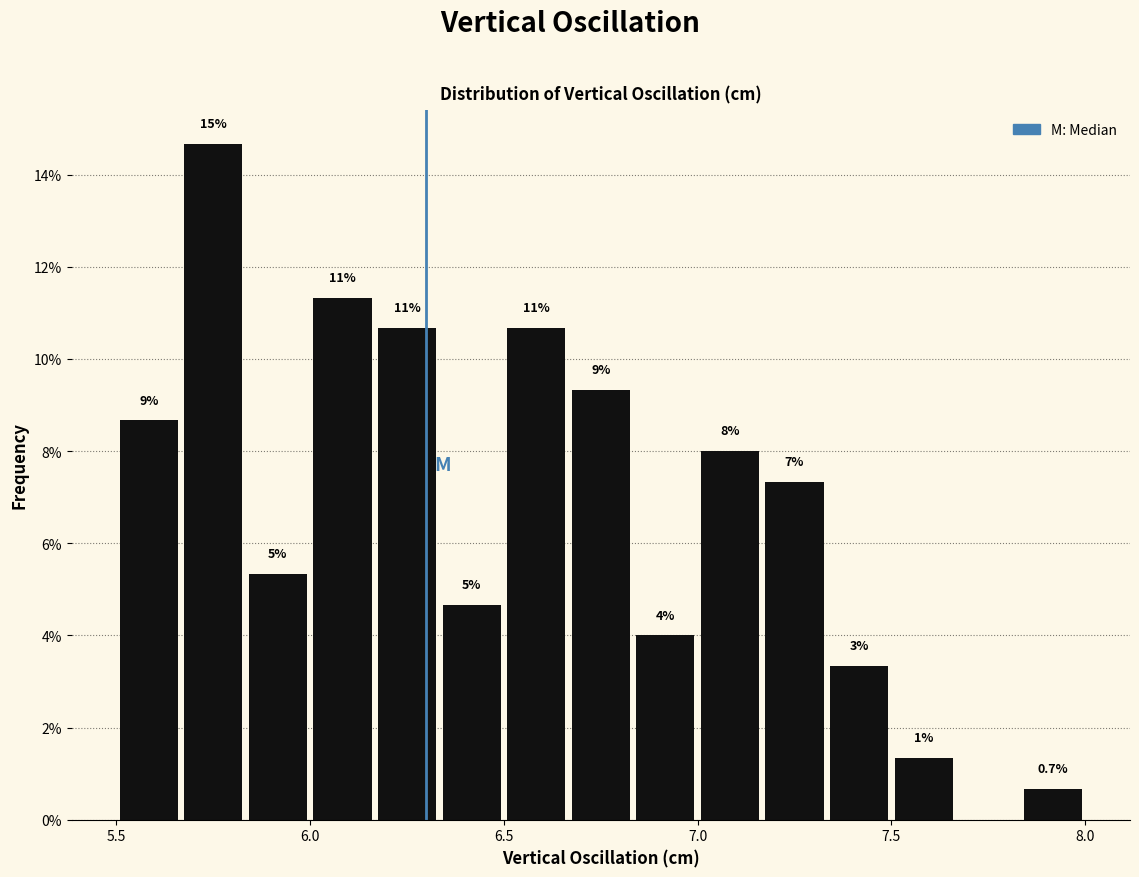

Around what value on the x-axis is the tallest bar? Give the approximate position of its centre, as read against the axis.

5.75